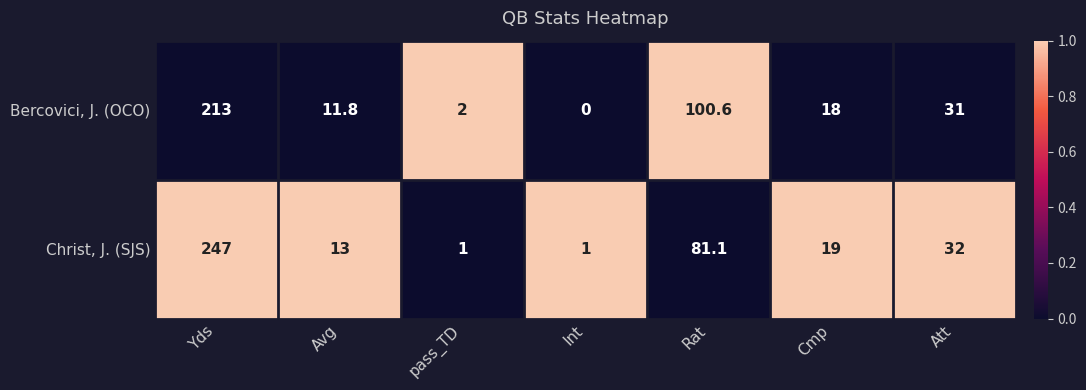

The Christ, J. (SJS) series shows 8.1 at Att. True or false?

False